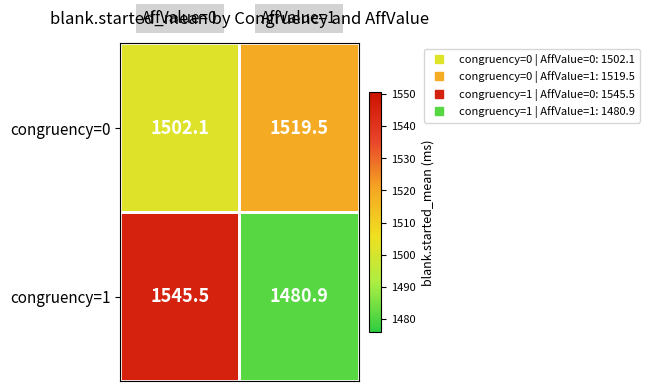

Which series has the largest total across all categories?

congruency=1